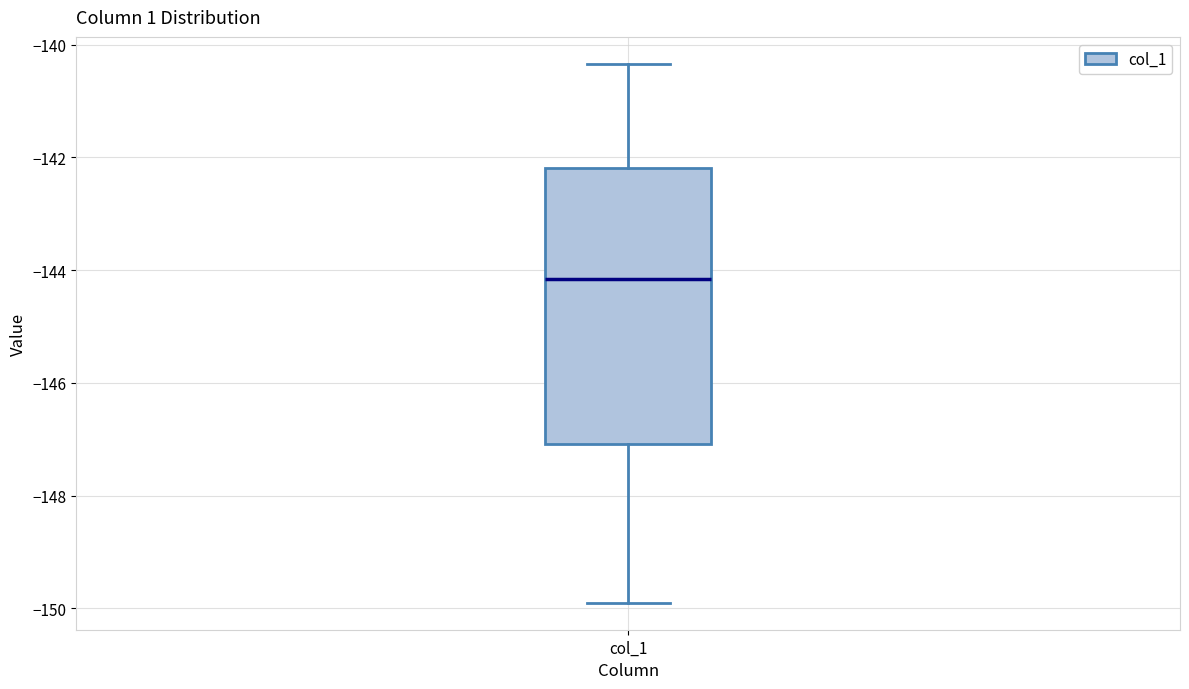

Transcribe this box plot: give where the median line is, the range the box spans, and where the two whiskers end, as read against the y-axis. The values are not printed on the chart, so give them approximately, as read against the axis.

median -144.2, box -147.0 to -142.2, whiskers -149.8 to -140.4